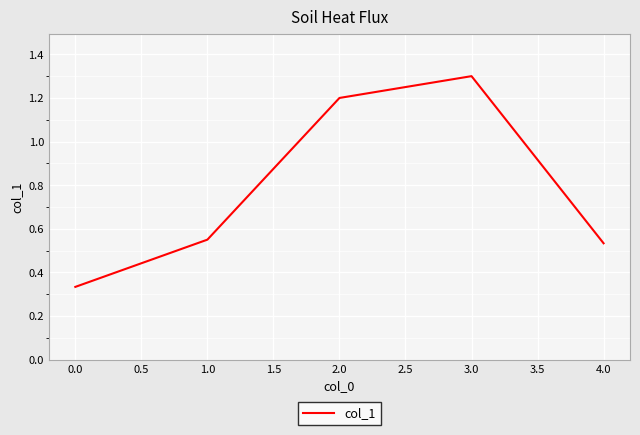

Which label corresponds to the smallest value in the chart?

0.0